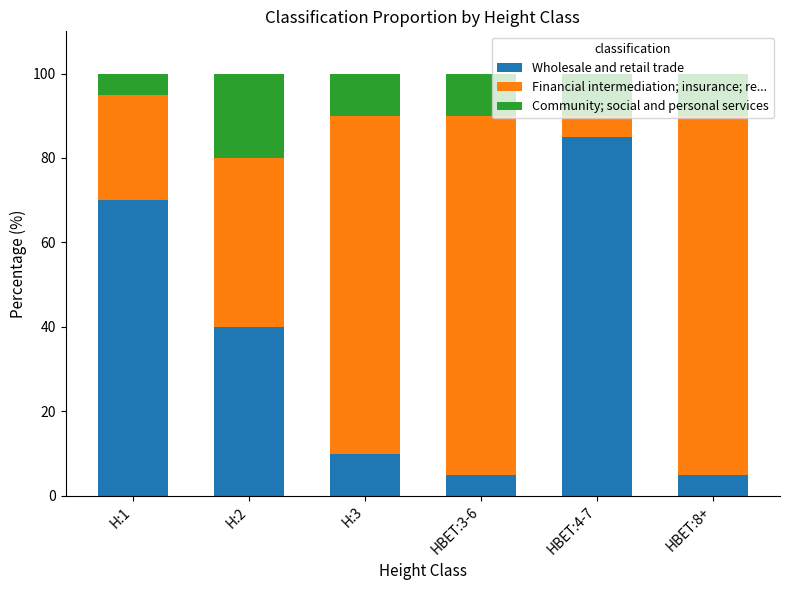

Which category has the highest value in the Wholesale and retail trade series?

HBET:4-7